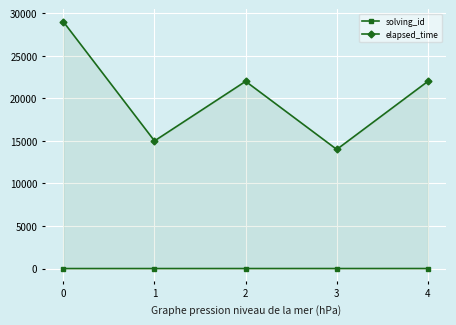

Where is the first local maximum for elapsed_time?

2